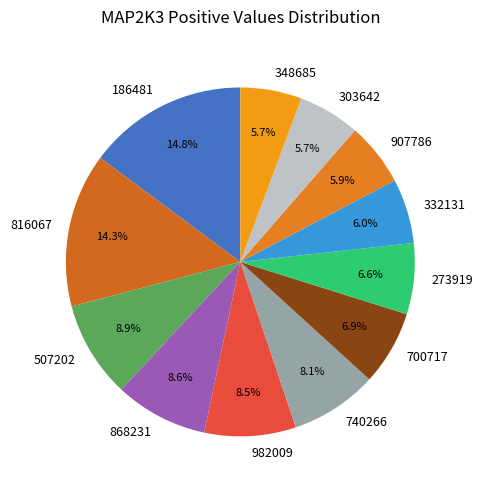

Between 507202 and 186481, which is larger?

186481